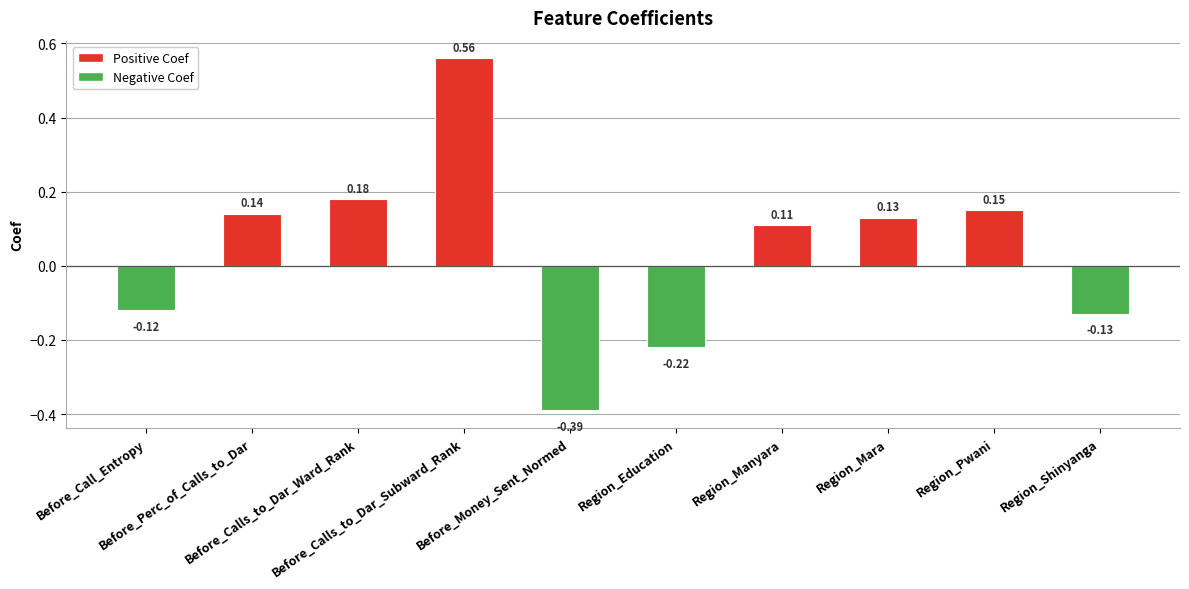

Rank the categories by value from highest to lowest.

Before_Calls_to_Dar_Subward_Rank, Before_Calls_to_Dar_Ward_Rank, Region_Pwani, Before_Perc_of_Calls_to_Dar, Region_Mara, Region_Manyara, Before_Call_Entropy, Region_Shinyanga, Region_Education, Before_Money_Sent_Normed